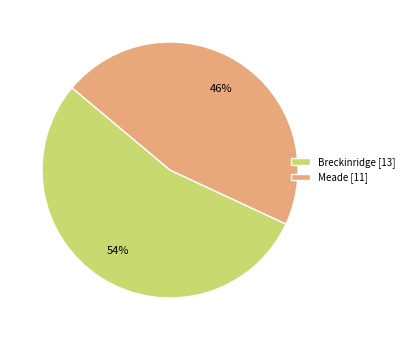

Is there a majority slice in this chart?

Yes